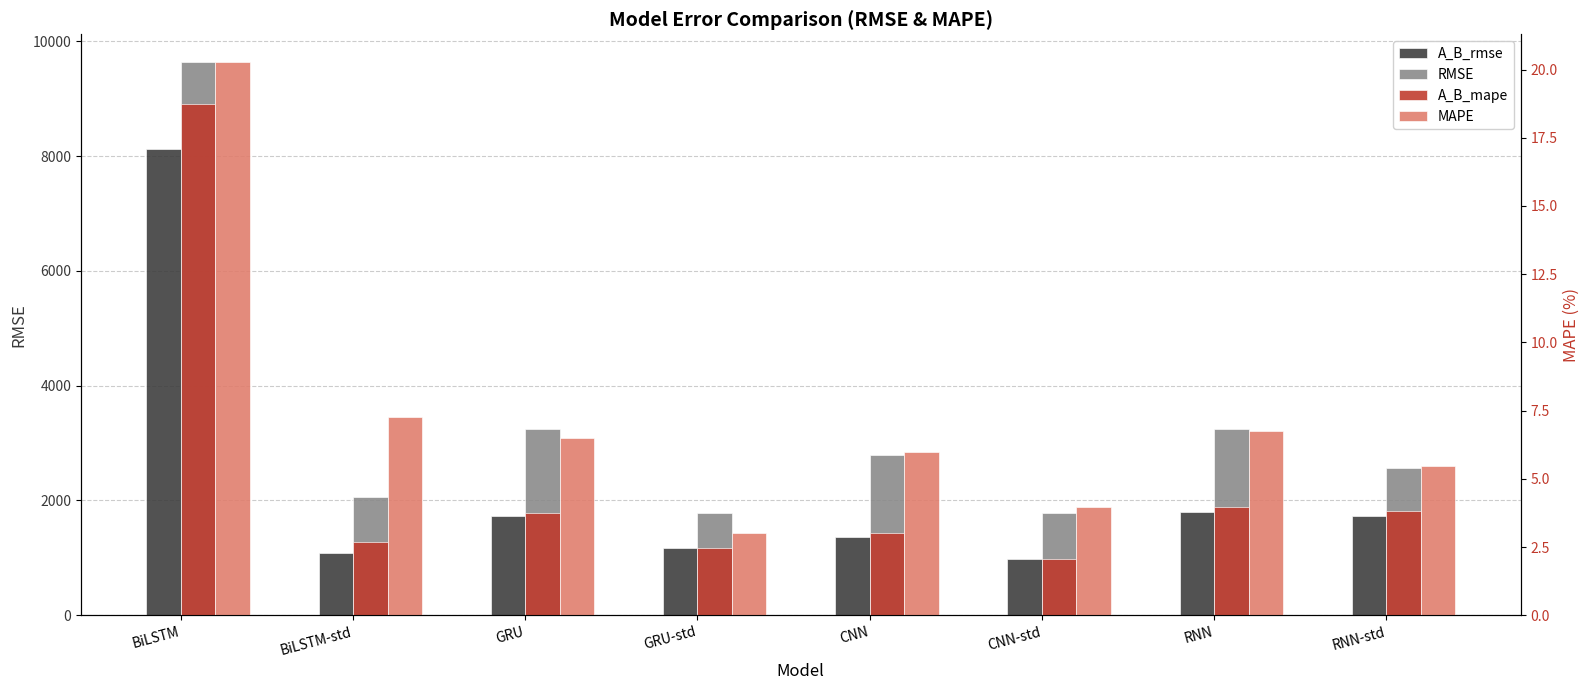

What is the total value across all series at GRU?

4979.1